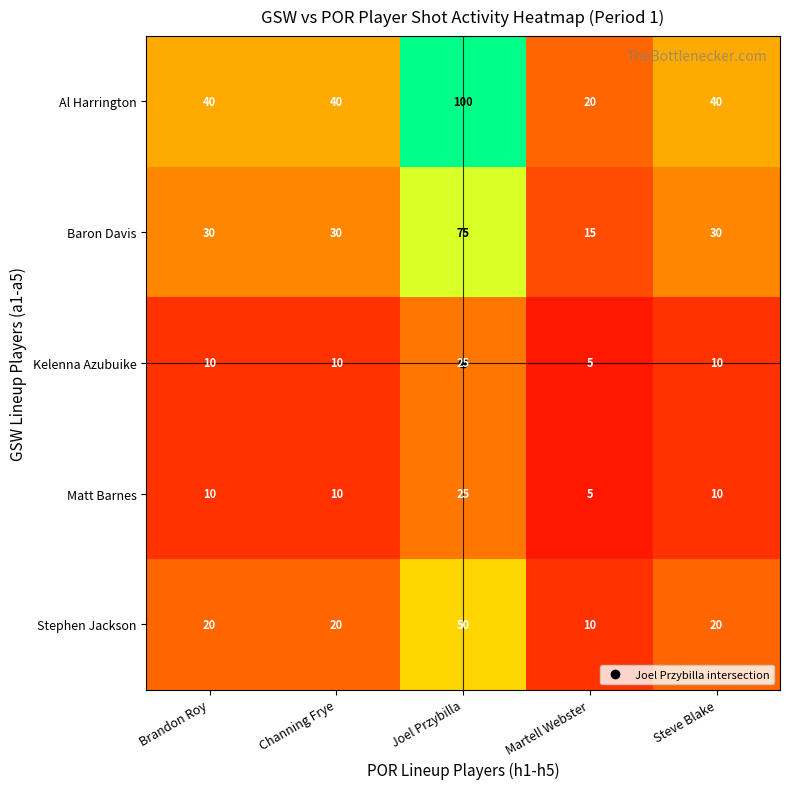

What is the average value of the Stephen Jackson series?

24